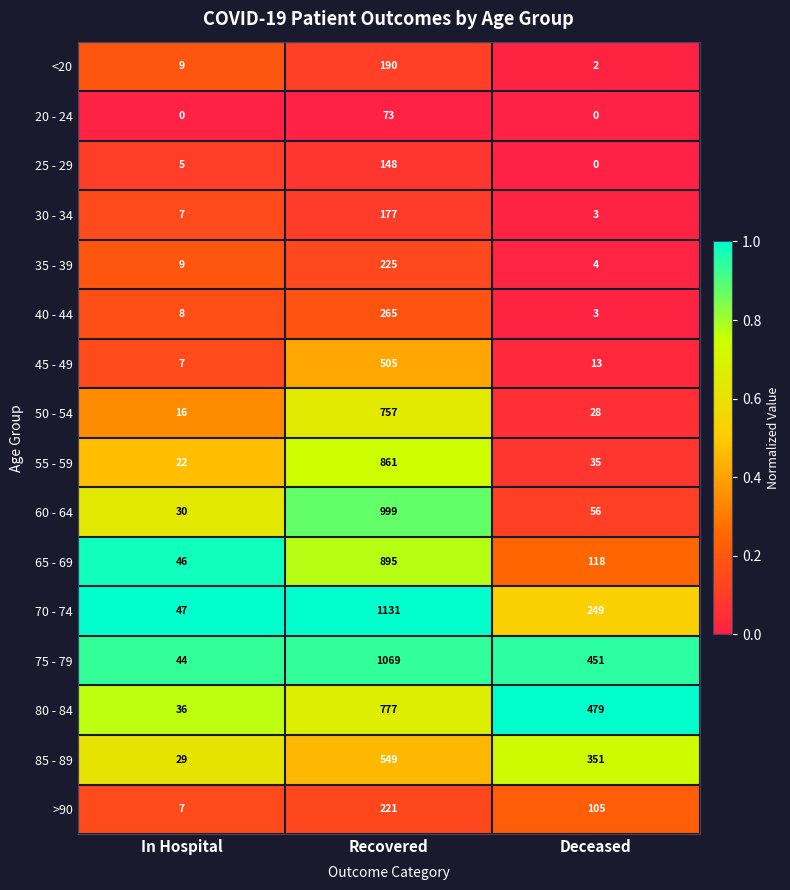

At Recovered, list the series in order from largest to smallest.

70 - 74, 75 - 79, 60 - 64, 65 - 69, 55 - 59, 80 - 84, 50 - 54, 85 - 89, 45 - 49, 40 - 44, 35 - 39, >90, <20, 30 - 34, 25 - 29, 20 - 24